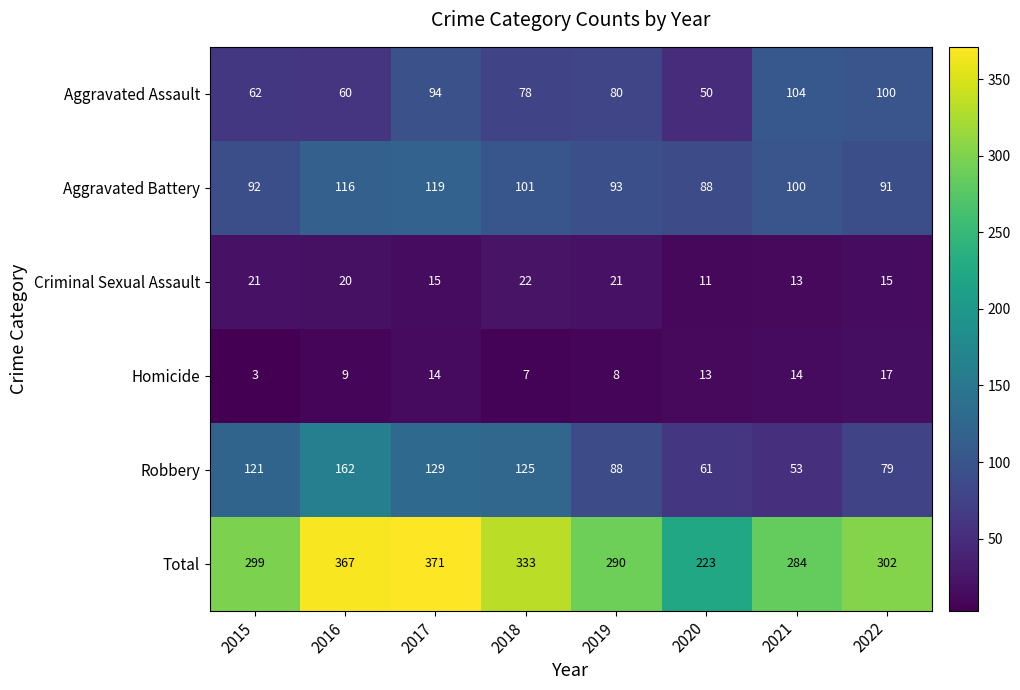

What is the difference between the Aggravated Assault values at 2022 and 2020?

50